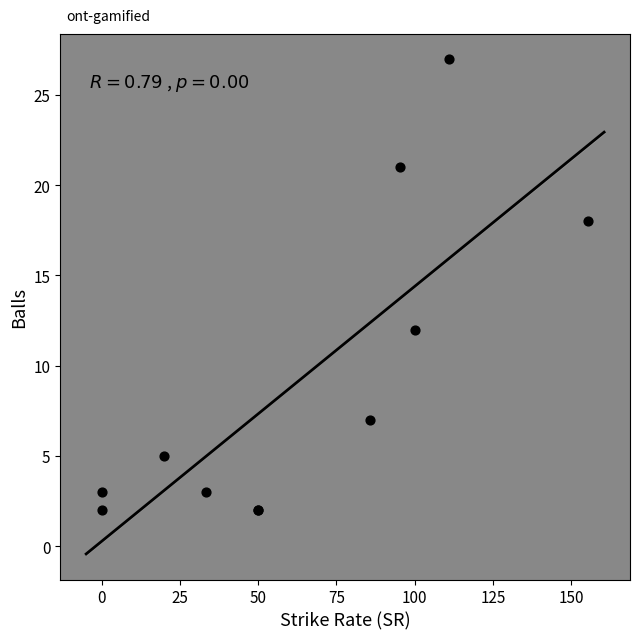

What Y value in the scatter plot is closest to 14?

12